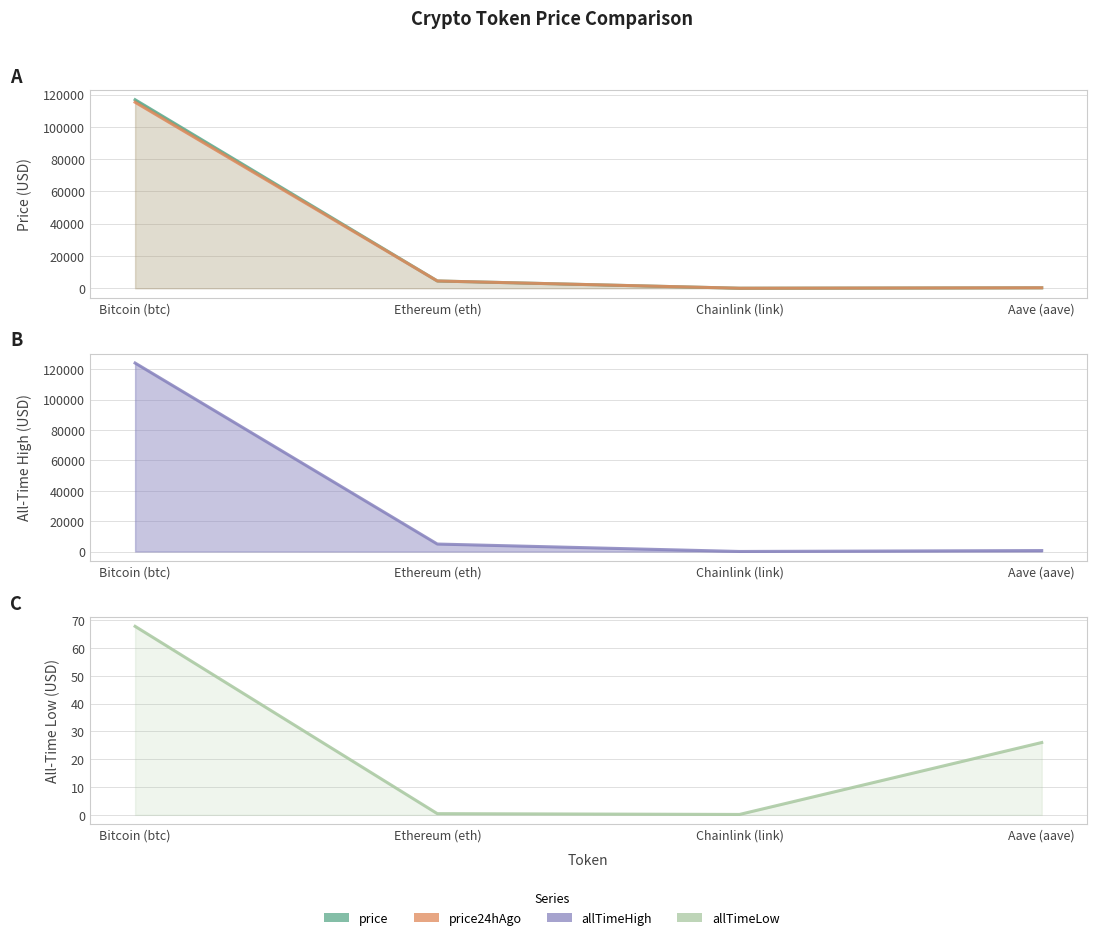

What is the label of the 4th point from the left?

Aave (aave)